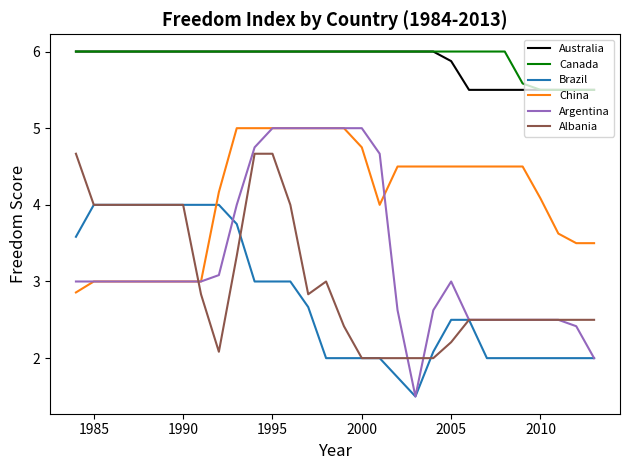

How many lines are shown in the chart?

6